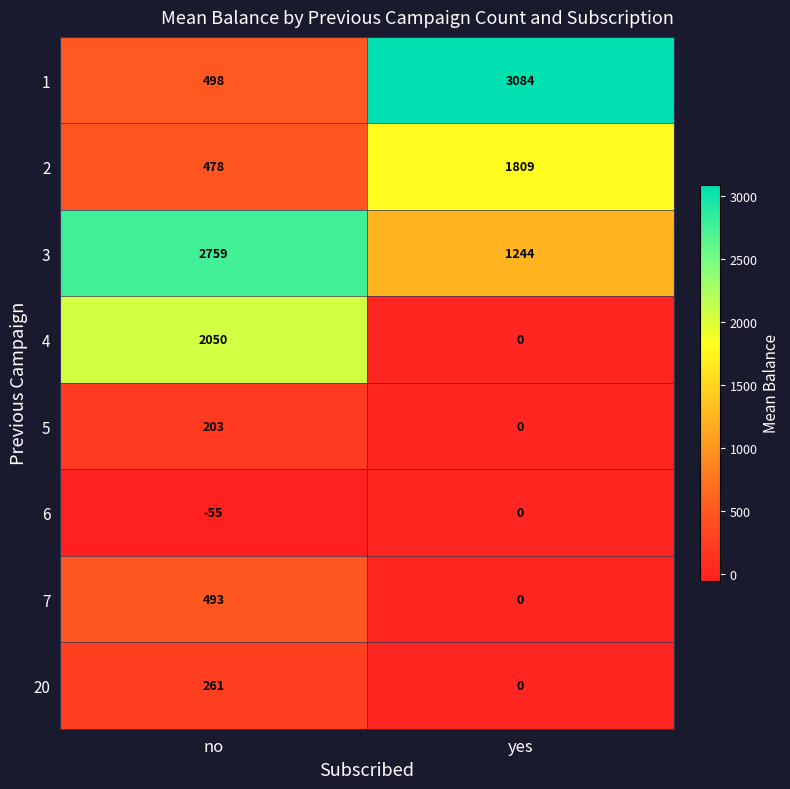

What is the sum of the 6 values at no and yes?

-55